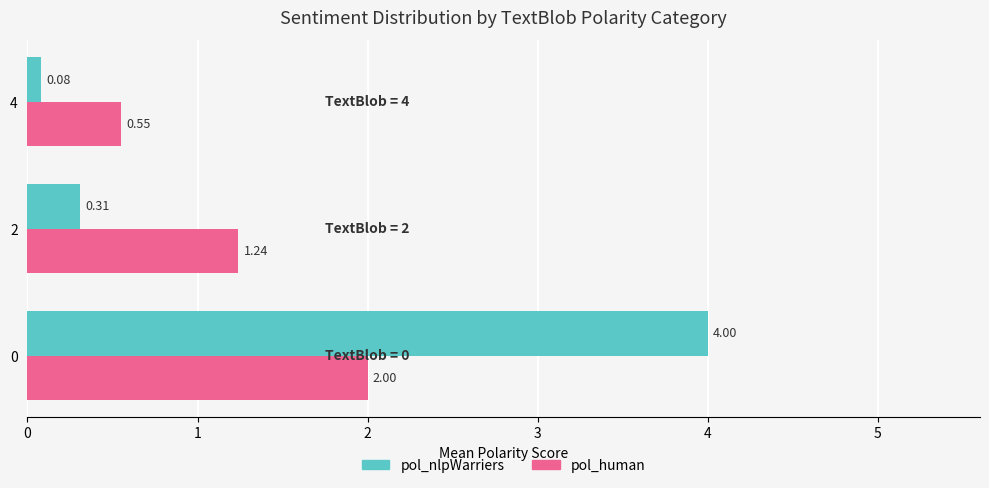

Which series has the largest total across all categories?

pol_nlpWarriers